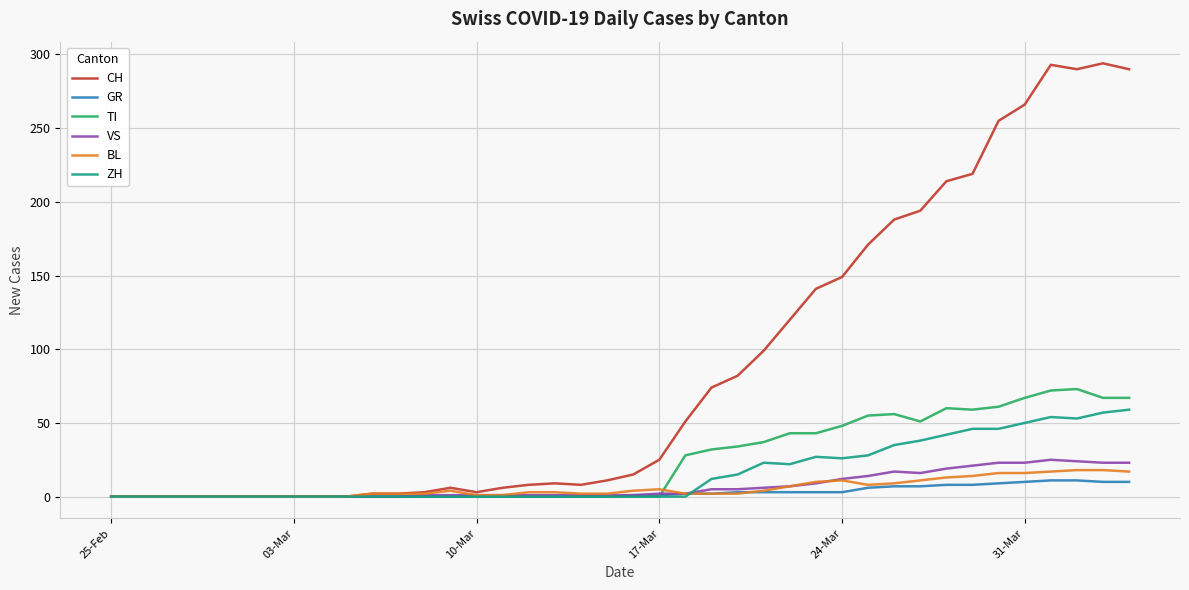

What is the difference between the second highest and minimum values in the VS series?

24